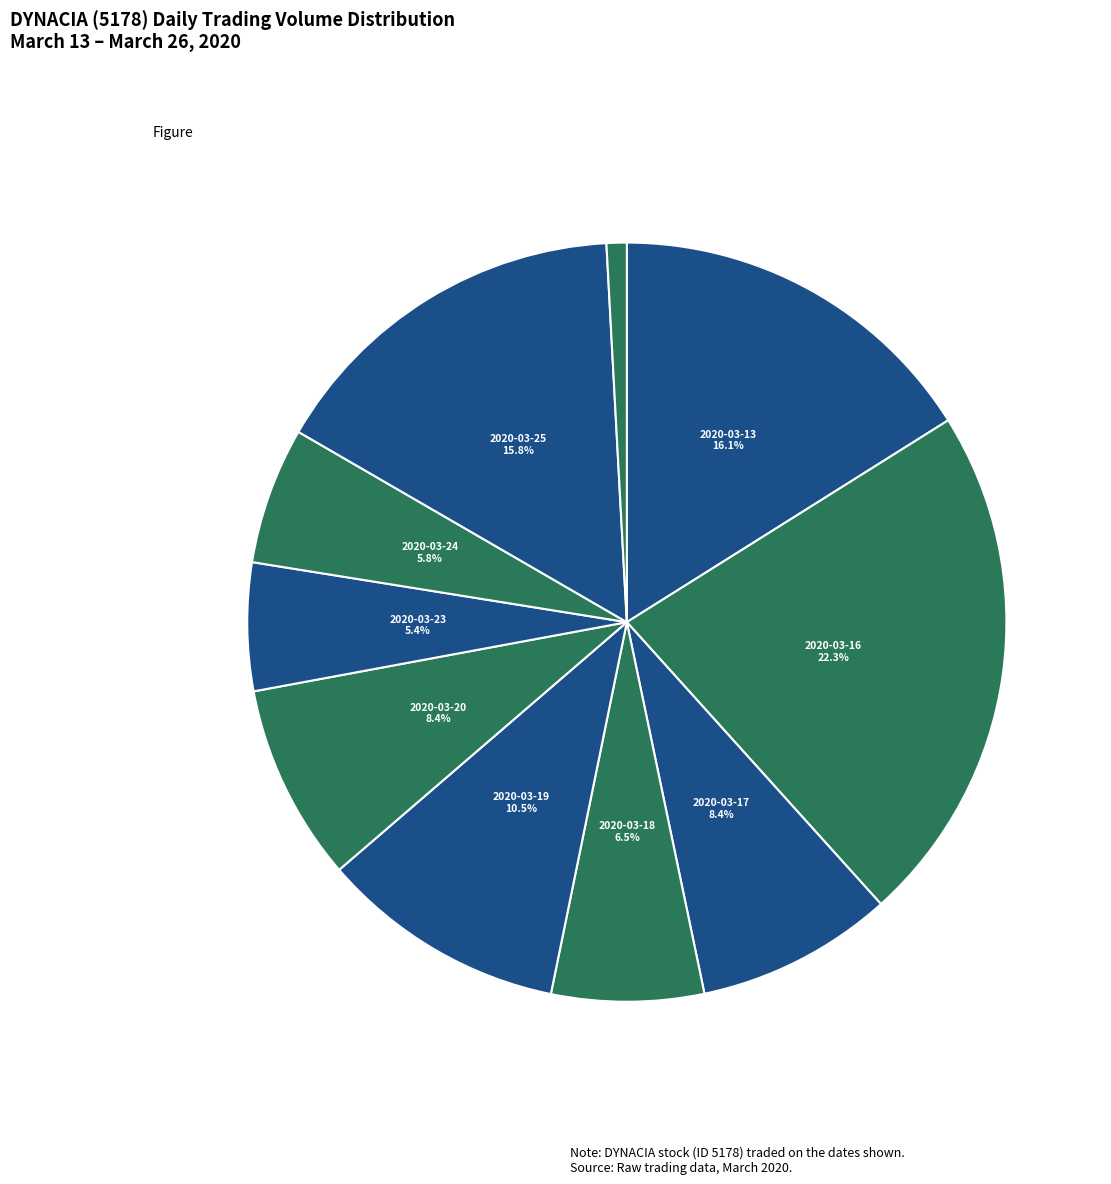

Count the number of slices in the pie.

10